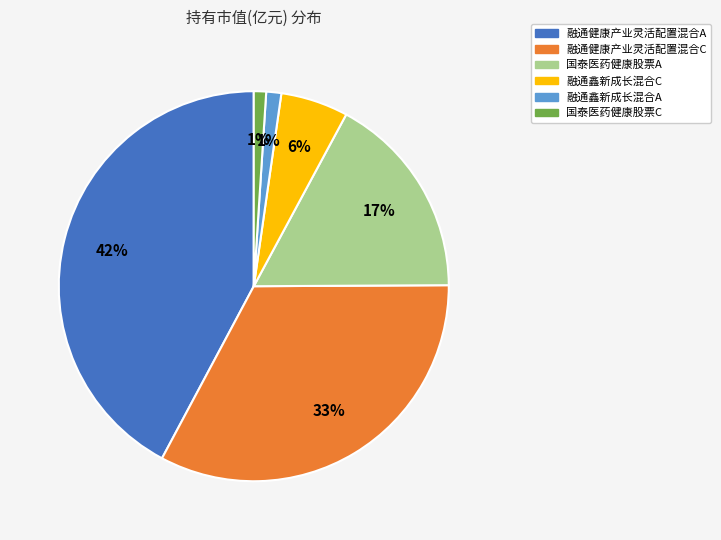

Which has a higher value, 融通健康产业灵活配置混合A or 国泰医药健康股票A?

融通健康产业灵活配置混合A